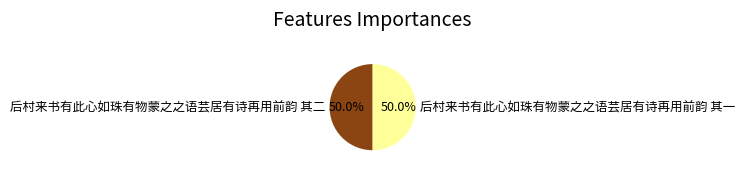

What is the ratio of the value at 后村来书有此心如珠有物蒙之之语芸居有诗再用前韵 其一 to the value at 后村来书有此心如珠有物蒙之之语芸居有诗再用前韵 其二?

1.0